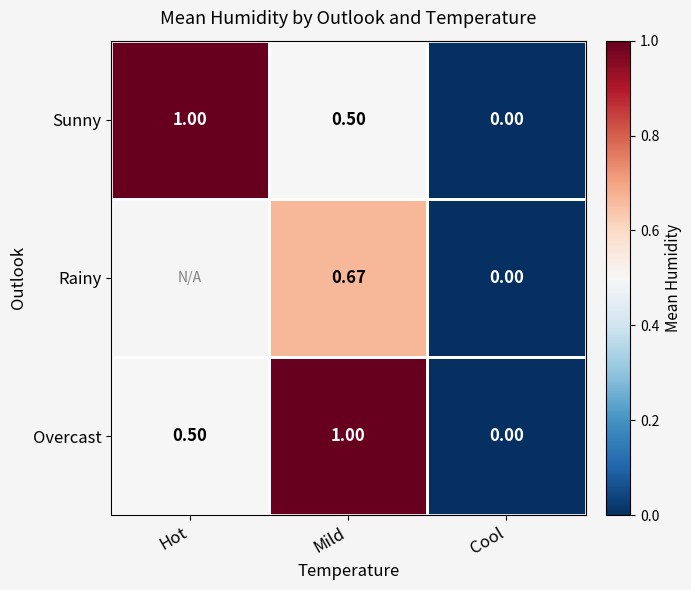

At which label is Sunny closest to 0?

Cool